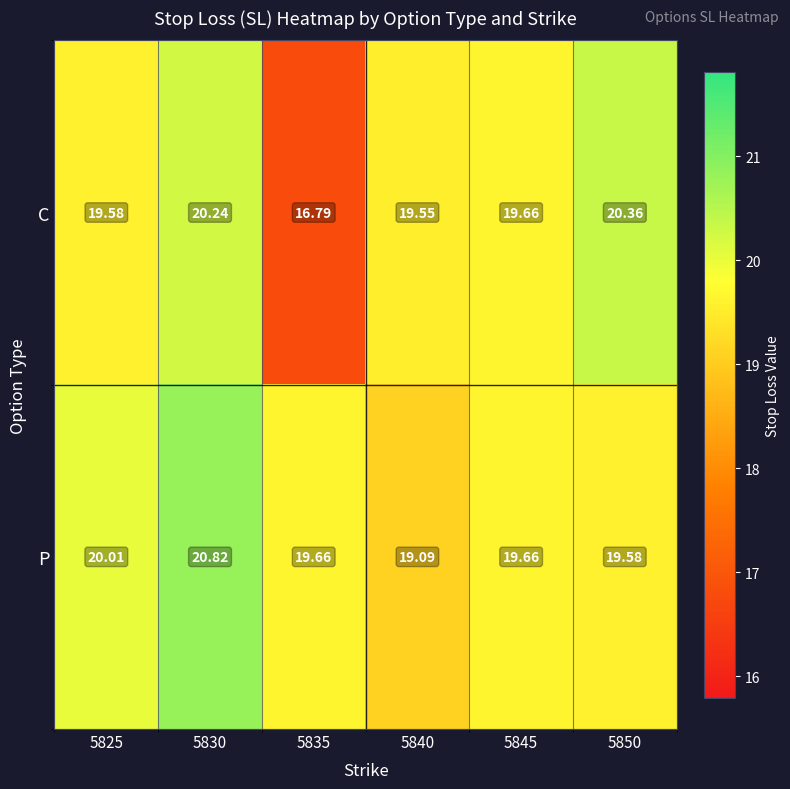

At how many categories does at least one series exceed 20?

3